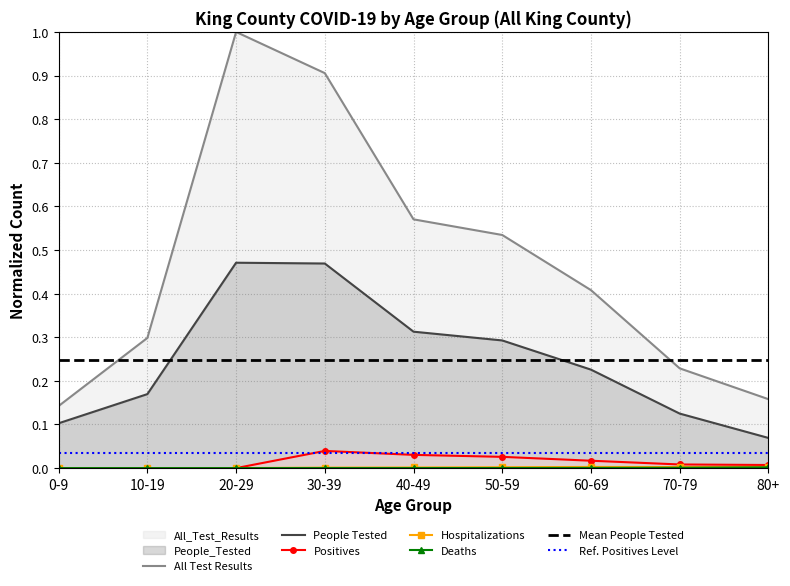

The value of People Tested at 50-59 is 0.3. True or false?

True